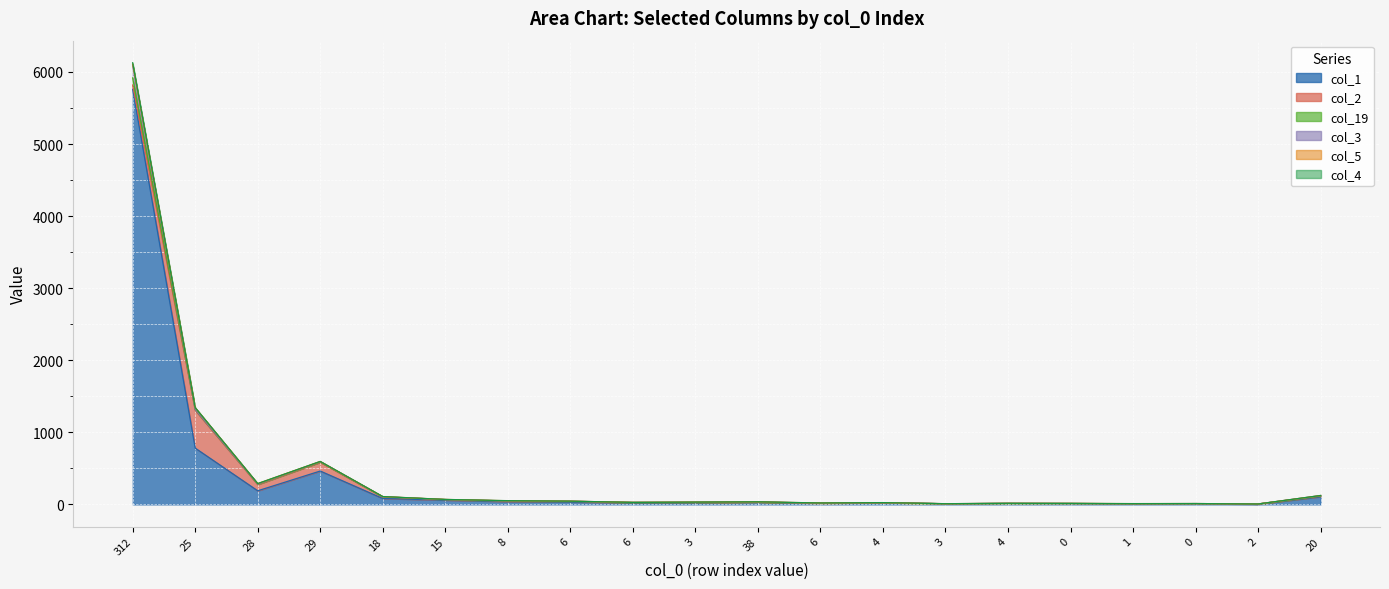

The col_2 series shows 4 at 6. True or false?

True